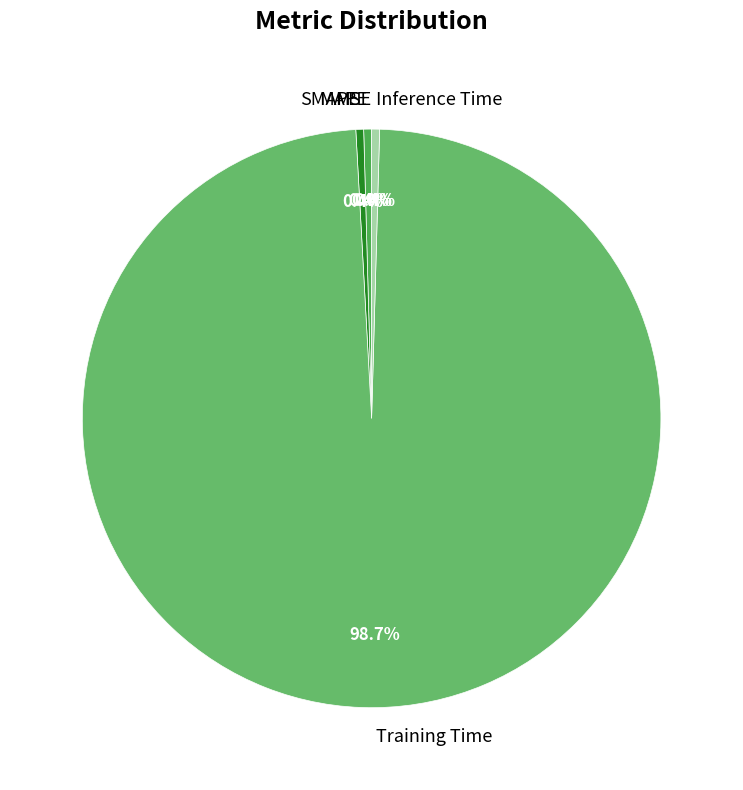

Is the sum of MAPE and Training Time greater than half?

Yes